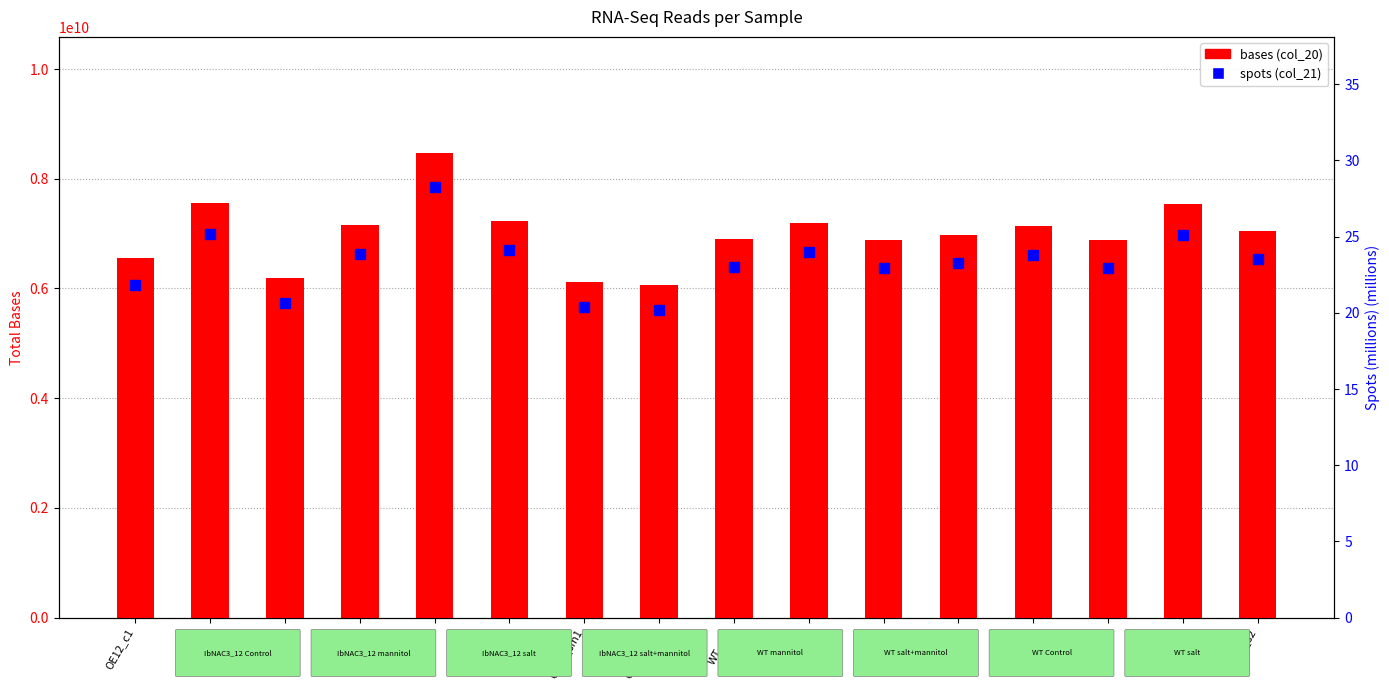

What is the label of the 11th bar from the left?

WT_sm1